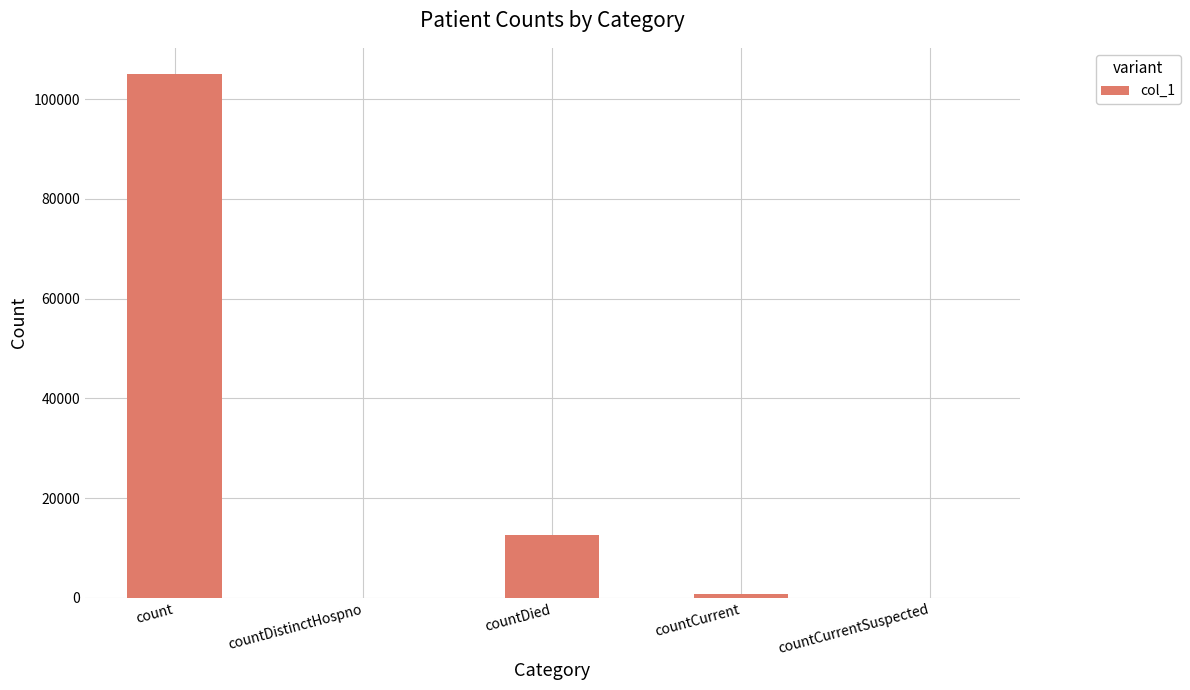

What is the change in value from count to countDied?

-92424